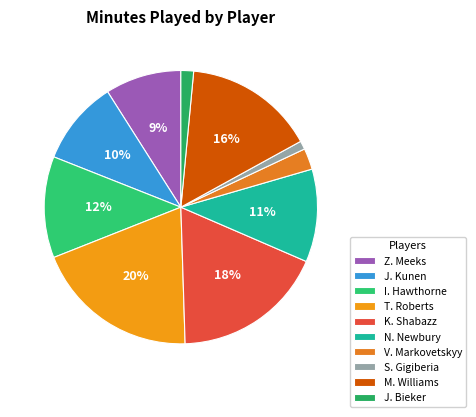

Which slice is the largest?

T. Roberts